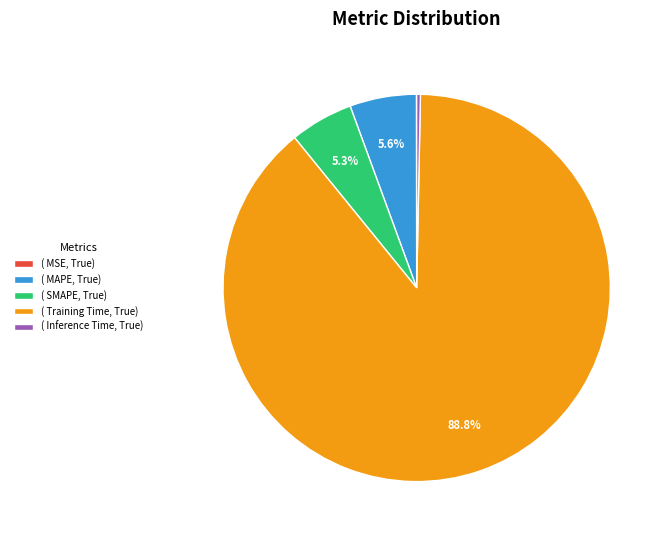

What is the largest slice in the pie chart?

( Training Time, True)